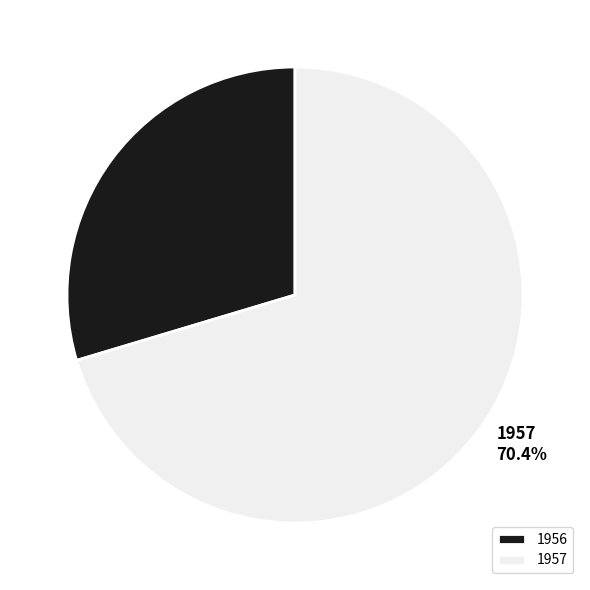

Count the number of slices in the pie.

2